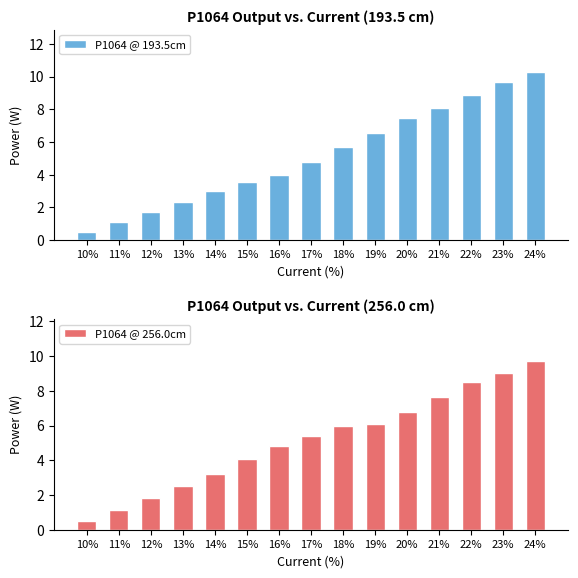

At which category does the chart reach its minimum across all series?

10%